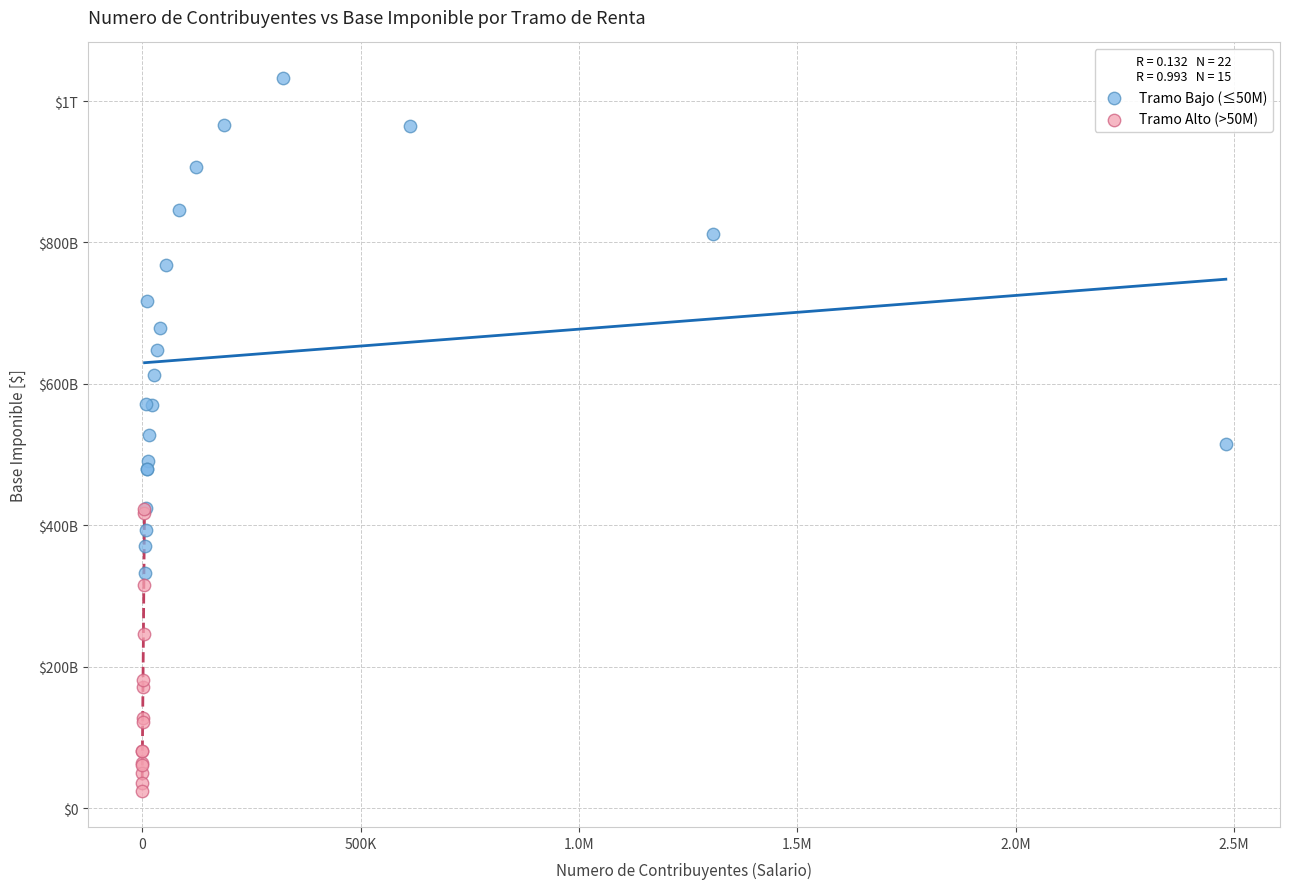

What are all the series names shown in the legend?

Tramo Bajo (≤50M), Tramo Alto (>50M)